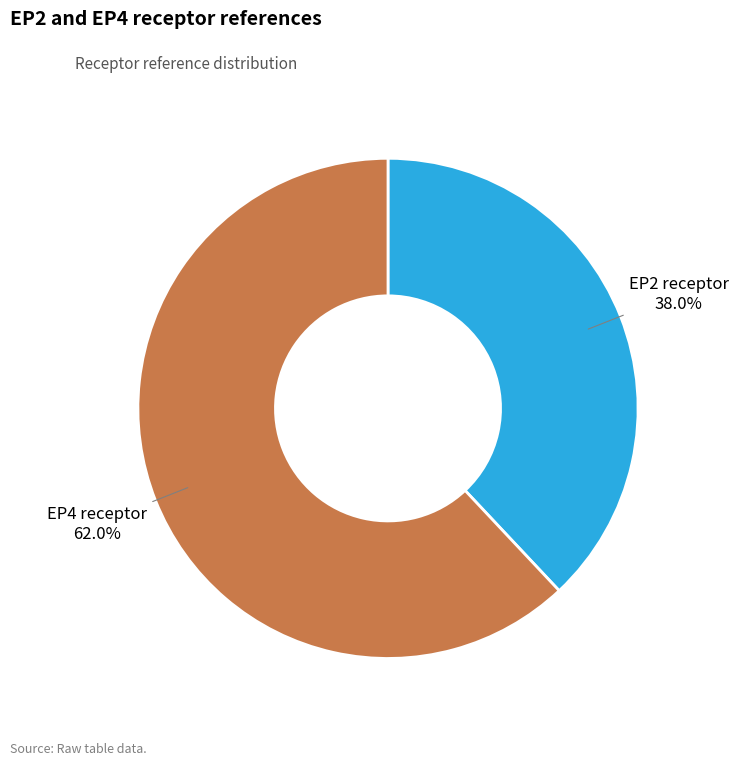

Between EP4 receptor and EP2 receptor, which is larger?

EP4 receptor